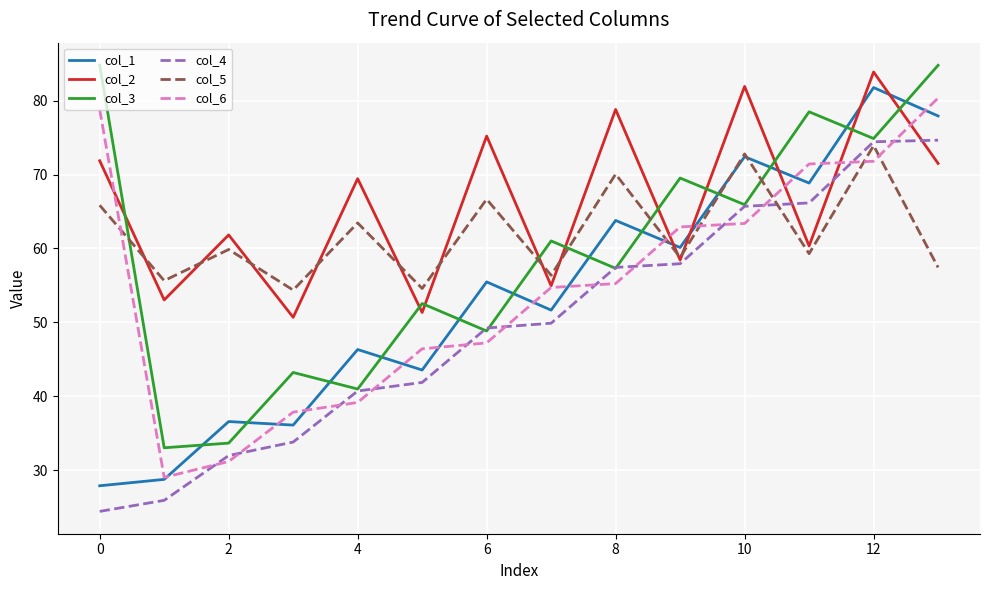

What is the smallest value displayed?

24.5